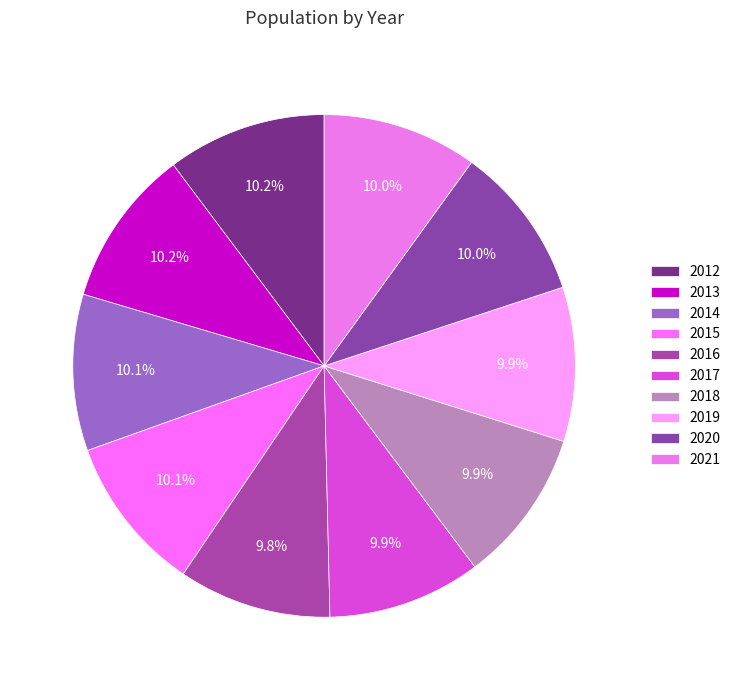

Count the number of slices in the pie.

10